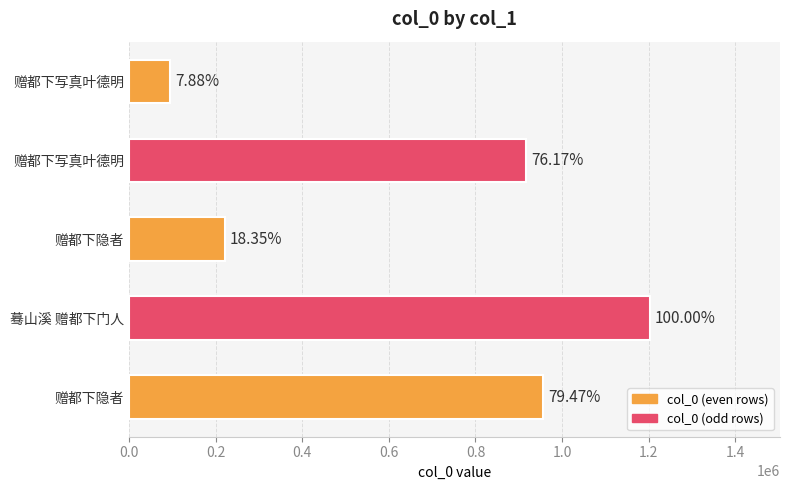

Are the bars grouped side by side (vs. stacked)?

No